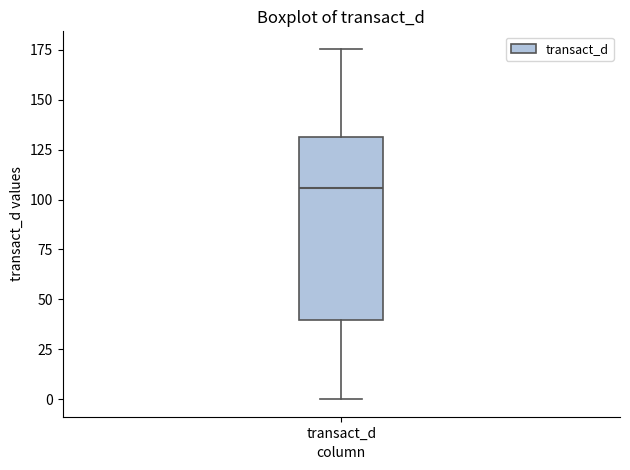

Where is the upper edge of the box for transact_d on the y-axis? The values are not printed on the chart, so give them approximately, as read against the axis.

130